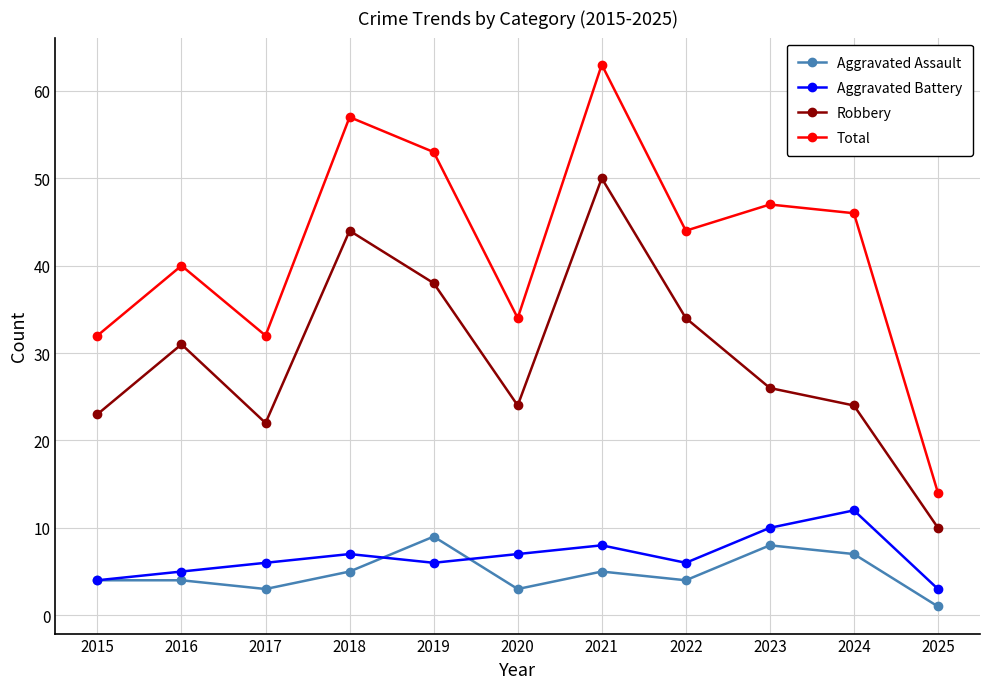

Reading left to right, transcribe all the data shown in this chart.

Aggravated Assault: 4	4	3	5	9	3	5	4	8	7	1
Aggravated Battery: 4	5	6	7	6	7	8	6	10	12	3
Robbery: 23	31	22	44	38	24	50	34	26	24	10
Total: 32	40	32	57	53	34	63	44	47	46	14